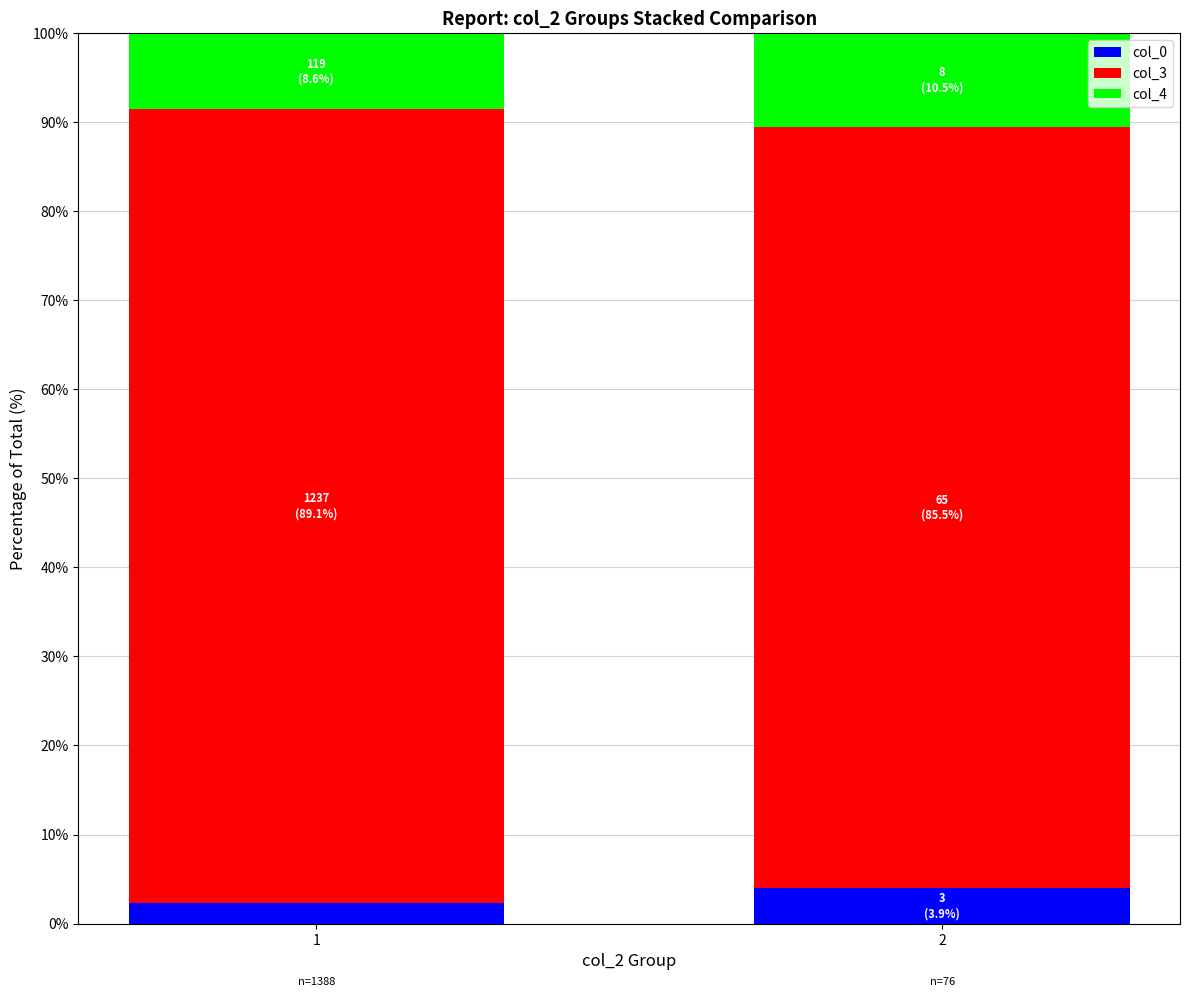

What is the total value across all series at 2?

100.0